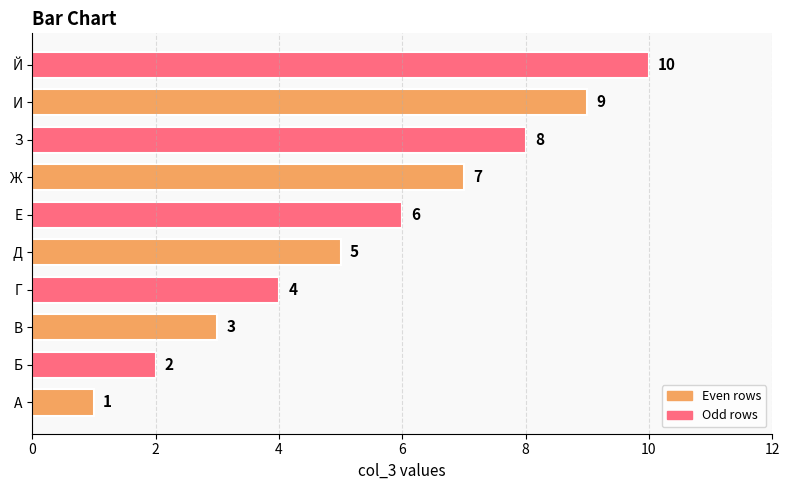

What is the average value?

6